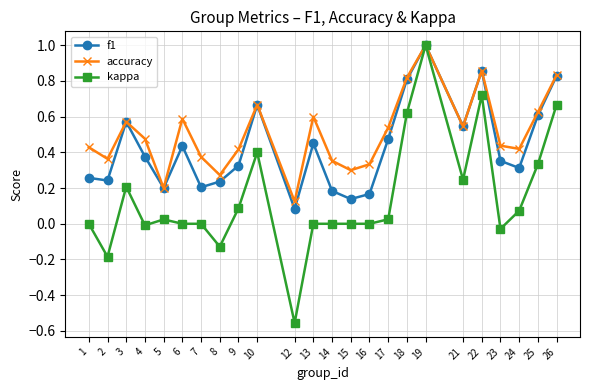

Rank the series at 7 from highest to lowest value.

accuracy, f1, kappa